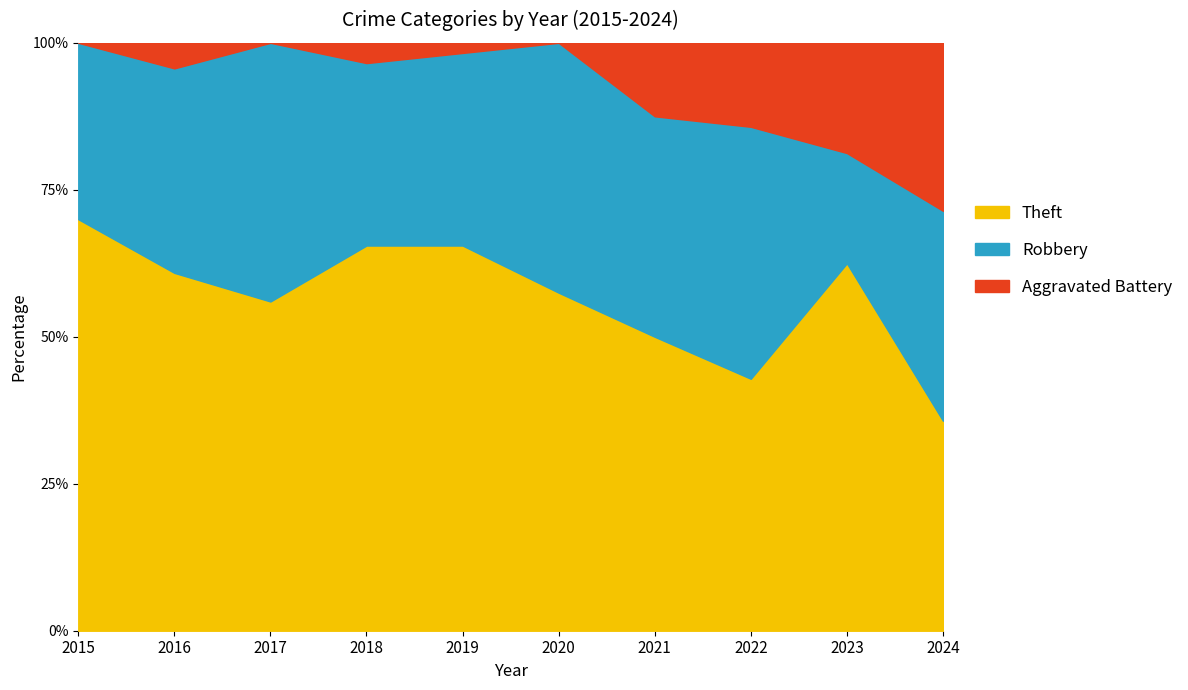

Is it true that Theft equals 65.5 at 2019?

True